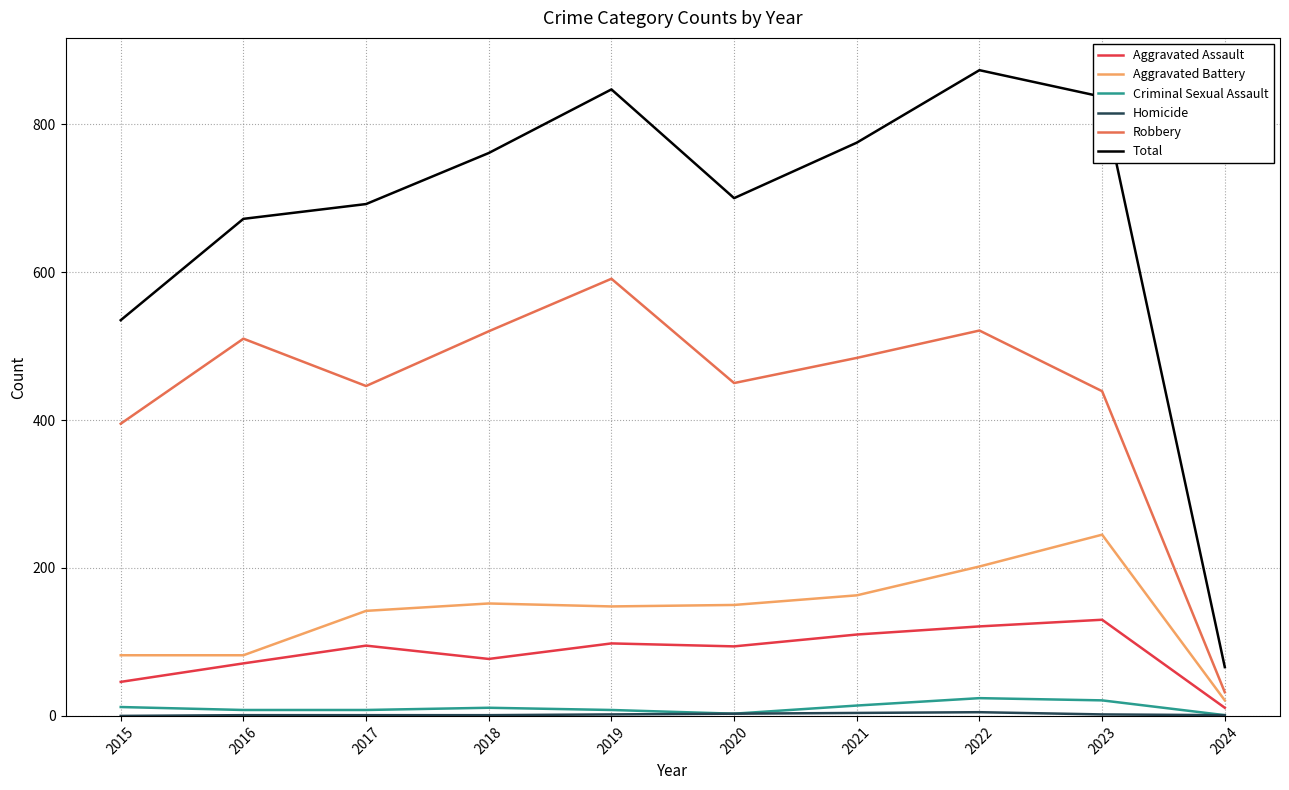

What is the average value of the Aggravated Assault series?

85